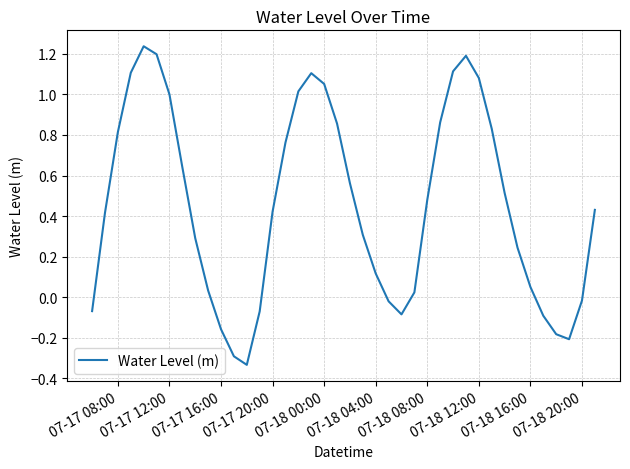

True or false: the data has more than 2 interior local peaks.

True